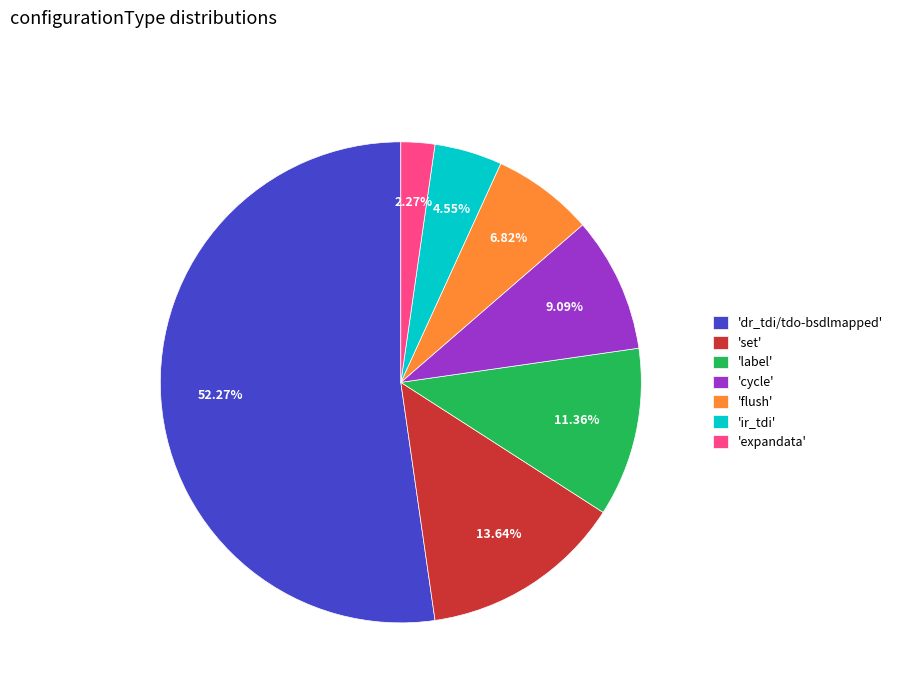

Is 'dr_tdi/tdo-bsdlmapped' the majority of the pie?

Yes